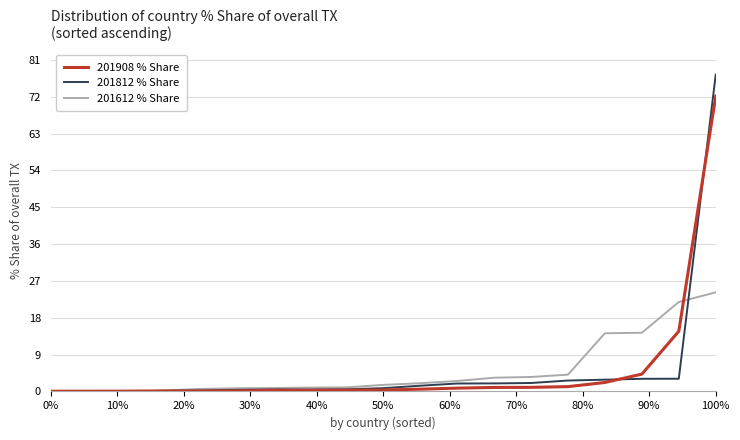

What is the average value of the 201612 % Share series?

5.1